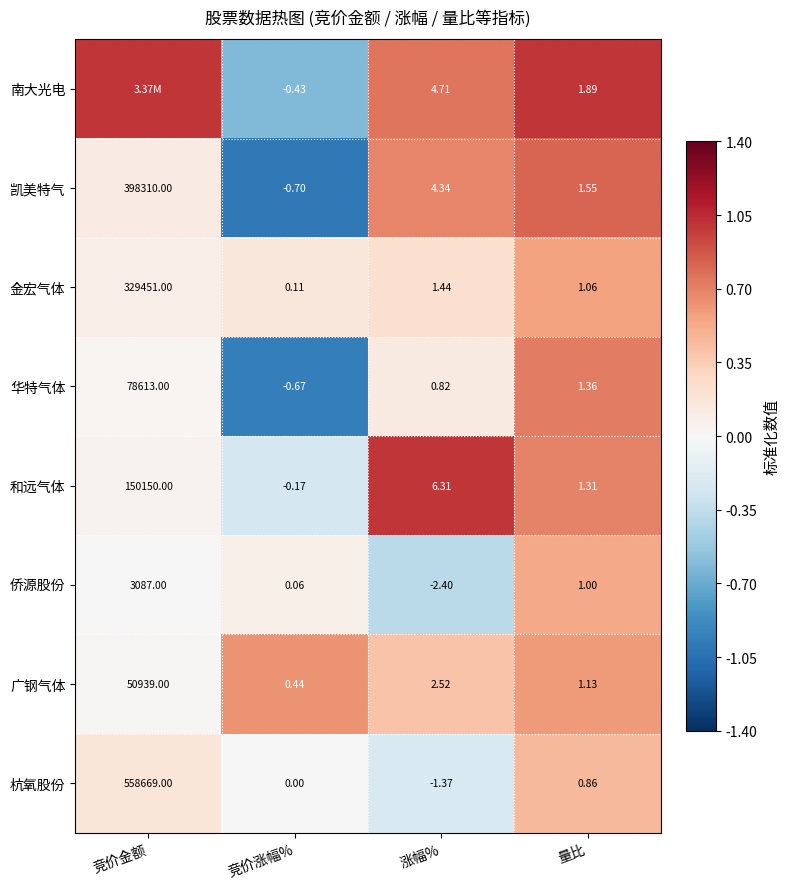

Where does the 凯美特气 series first go above 4?

竞价金额